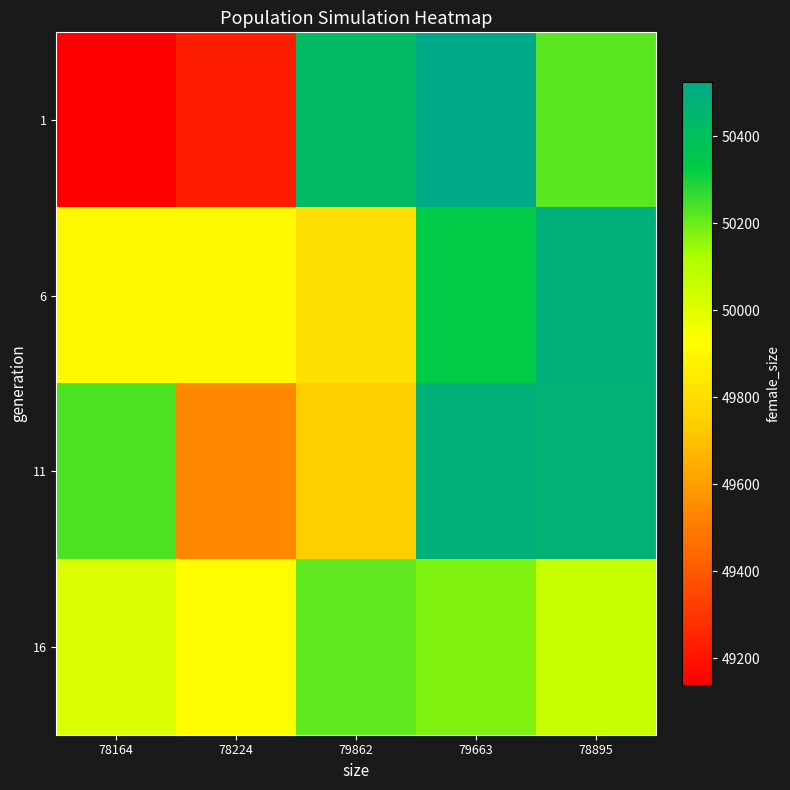

What is the spread (max minus min) of values at 78895?

426